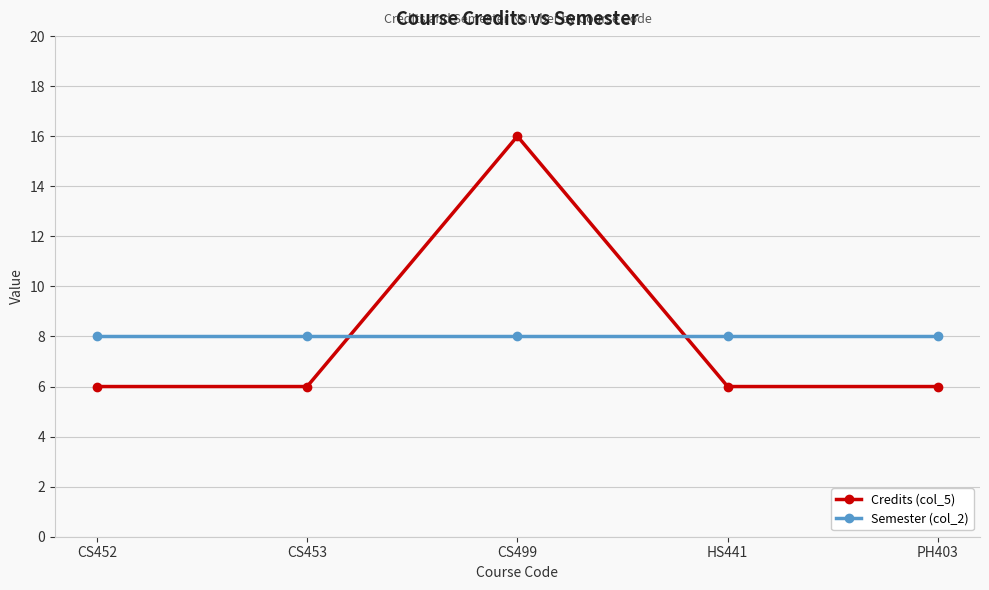

Which series ends up on top after the final intersection of Semester (col_2) and Credits (col_5)?

Semester (col_2)